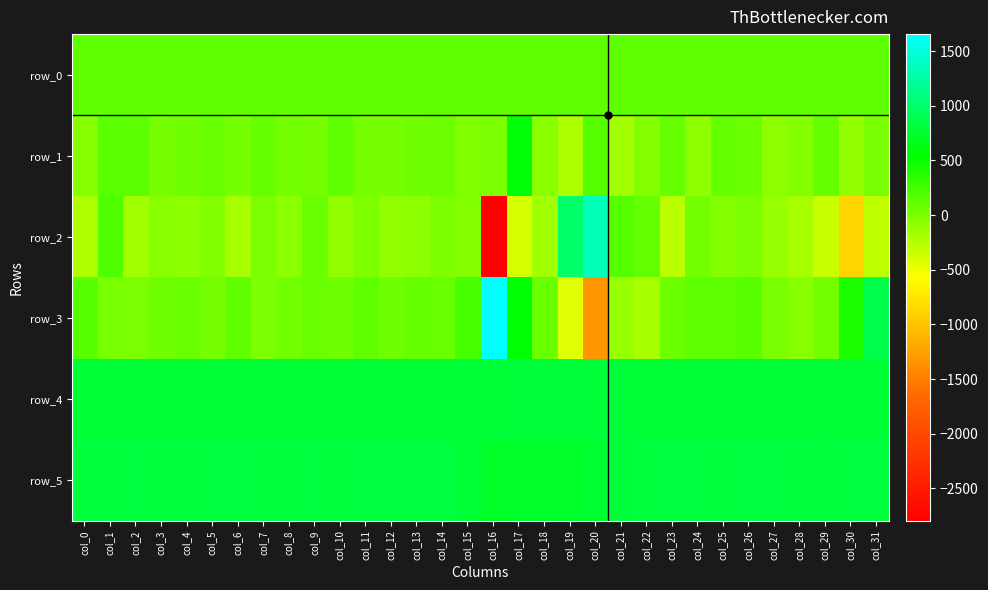

Which has a higher value, col_11 or col_3?

col_11